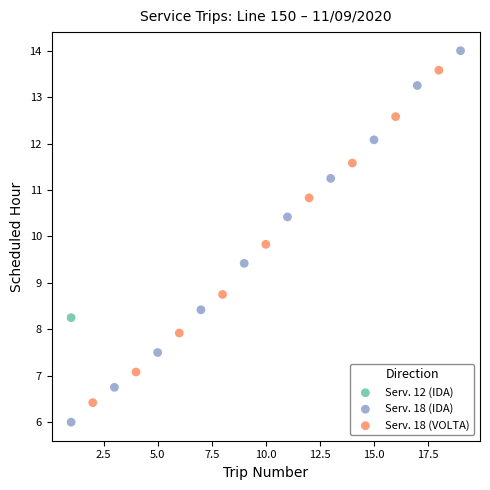

Which series contains the lowest Y value?

Serv. 18 (IDA)